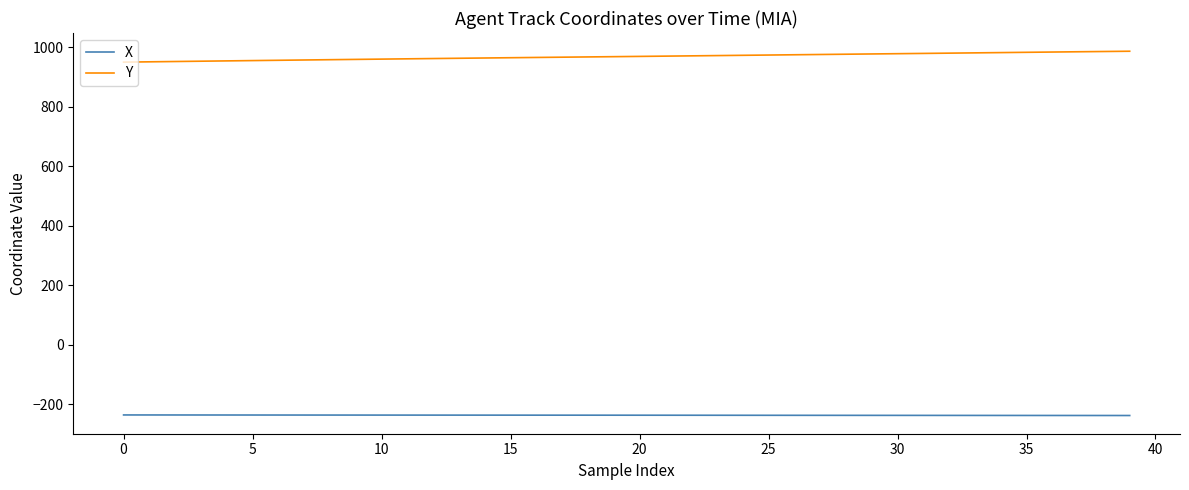

What are all the series names shown in the legend?

X, Y